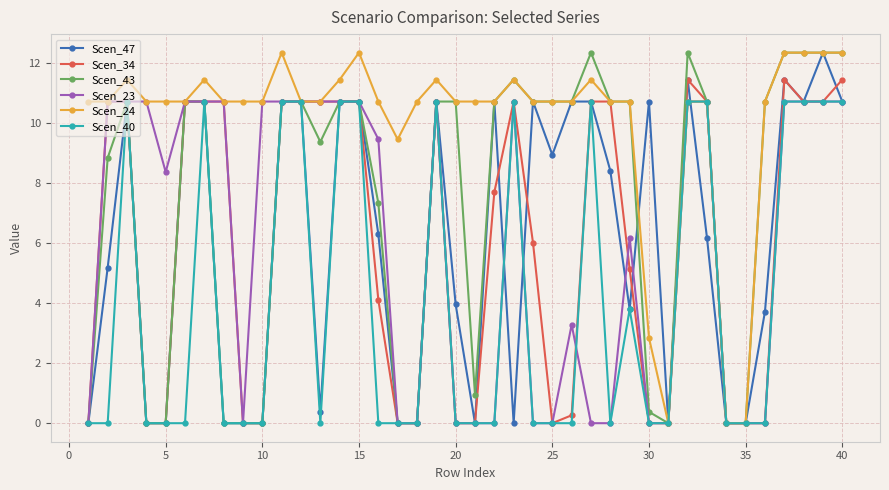

True or false: Scen_43 has more than 0 interior local peaks.

True